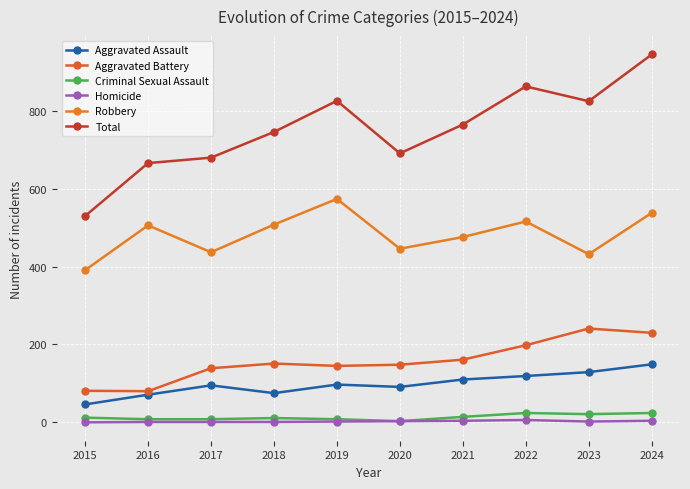

True or false: Aggravated Assault and Criminal Sexual Assault cross at least once.

False